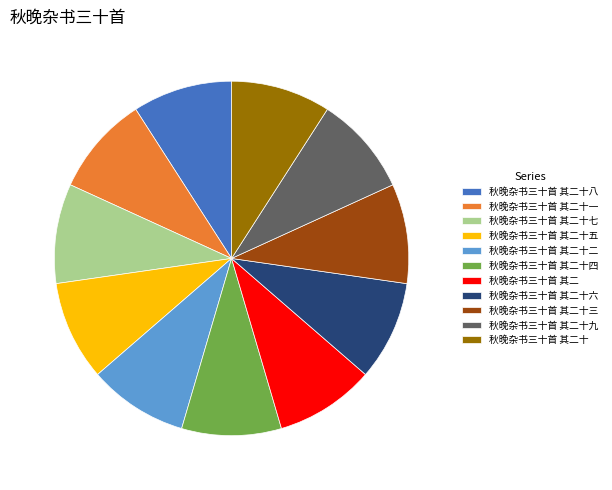

What is the ratio of the value at 秋晚杂书三十首 其二十九 to the value at 秋晚杂书三十首 其二十八?

1.0